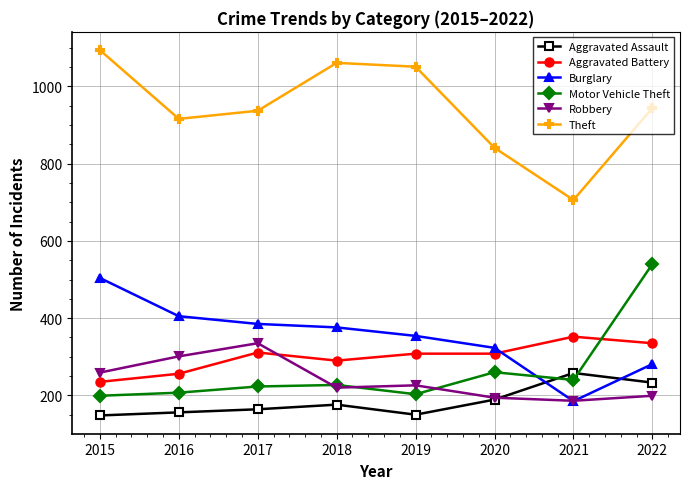

What are all the series names shown in the legend?

Aggravated Assault, Aggravated Battery, Burglary, Motor Vehicle Theft, Robbery, Theft